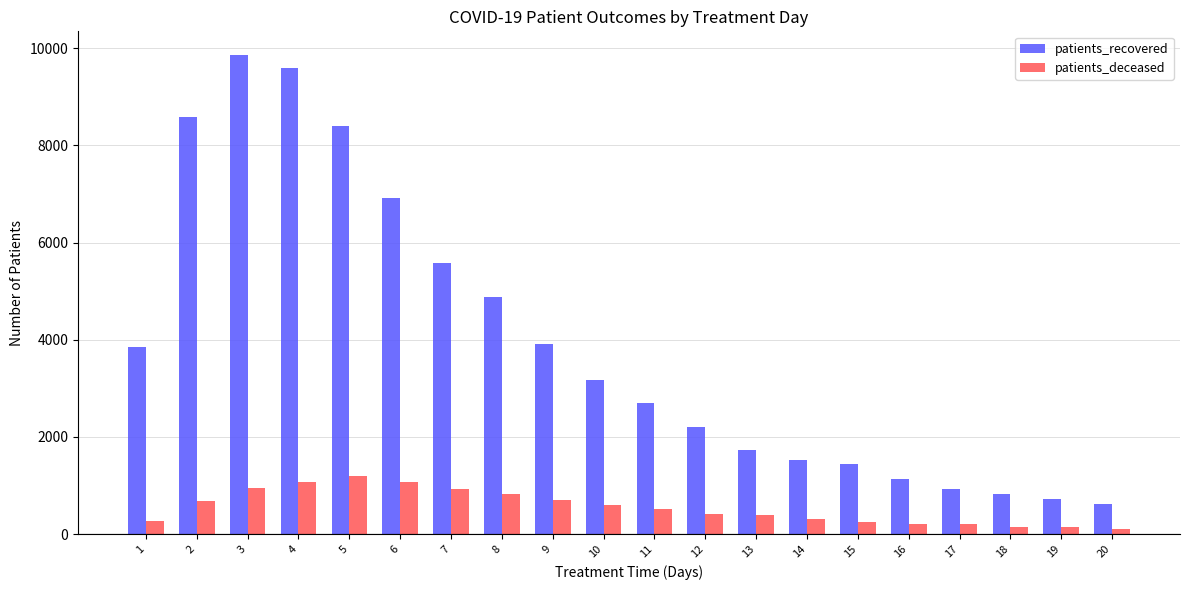

Which series has the largest total across all categories?

patients_recovered